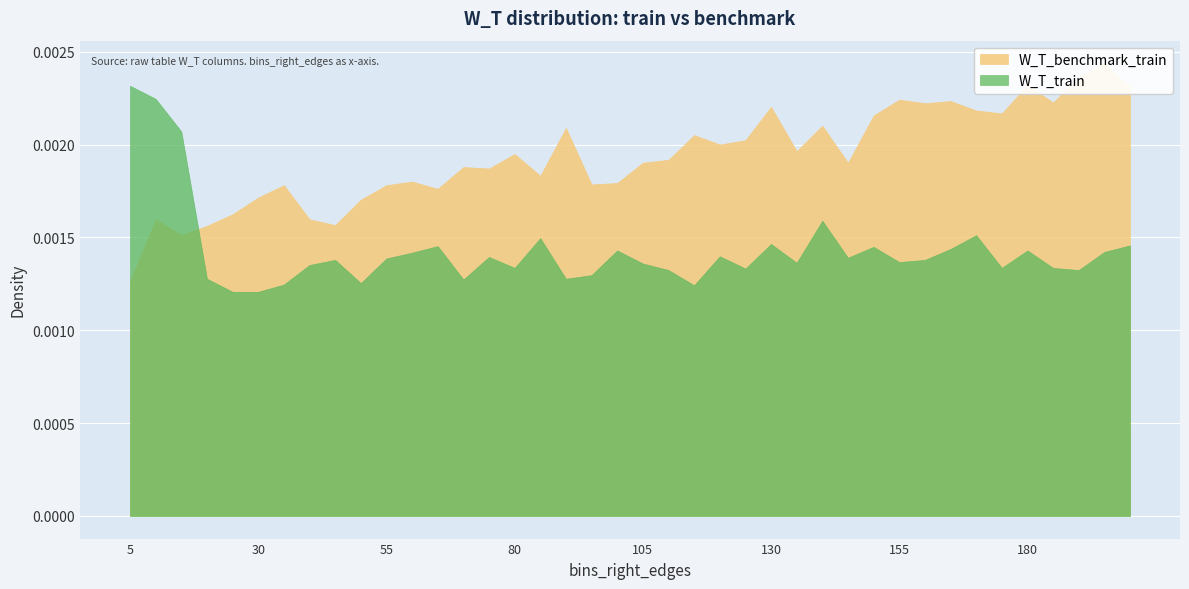

True or false: W_T_train has more than 2 points higher than both neighbors.

True